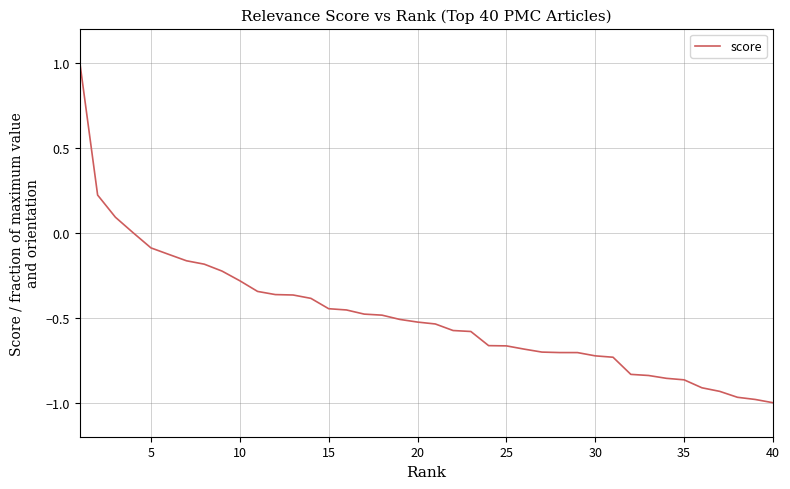

What is the difference between the maximum and minimum values?

2.0